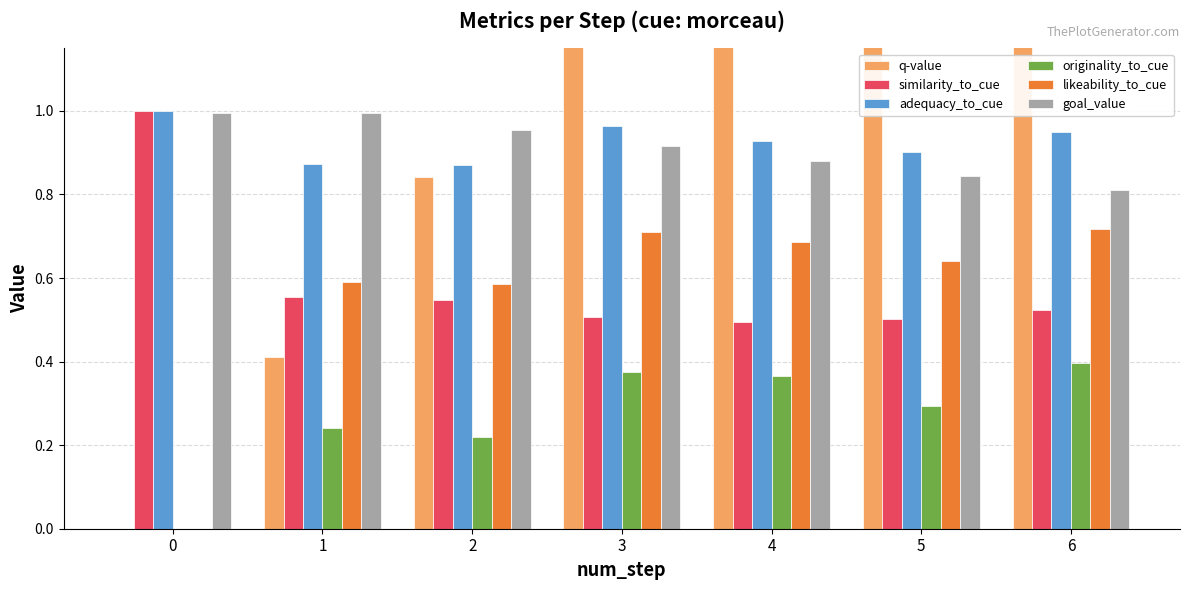

What is the average value of the likeability_to_cue series?

0.6